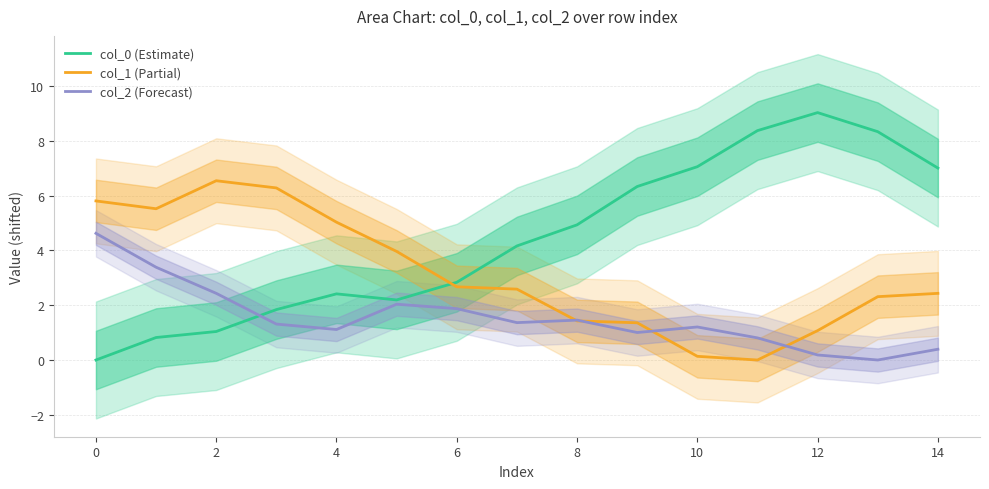

At 2, list the series in order from smallest to largest.

col_0 (Estimate), col_2 (Forecast), col_1 (Partial)